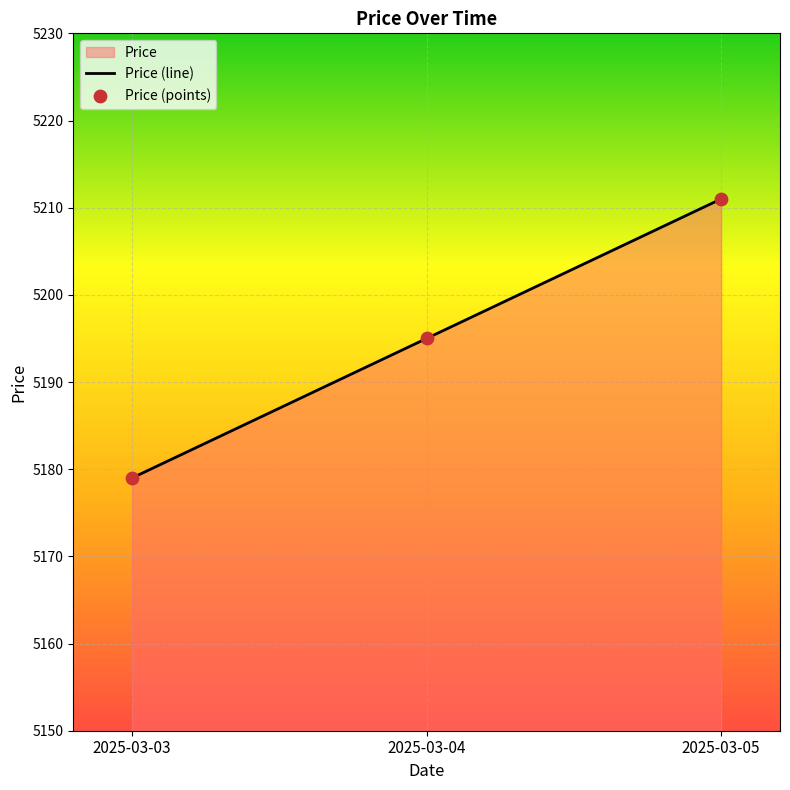

Which series contains the lowest Y value?

Price (line)